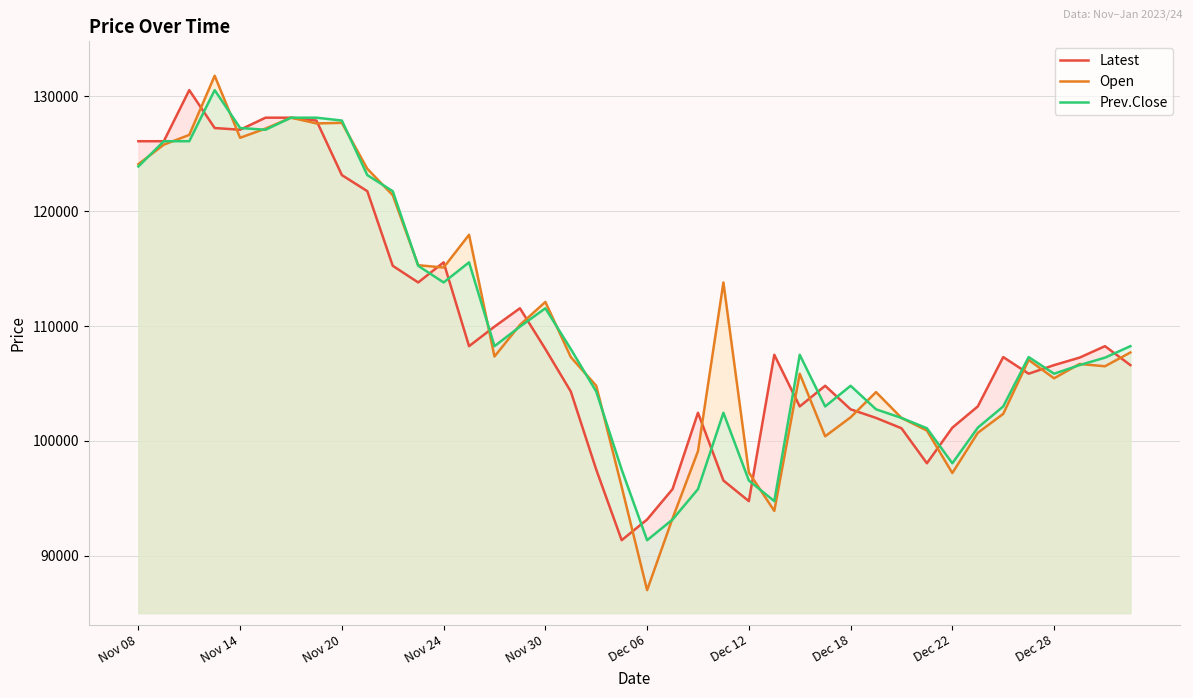

The value of Open at Dec 12 is 174477. True or false?

False